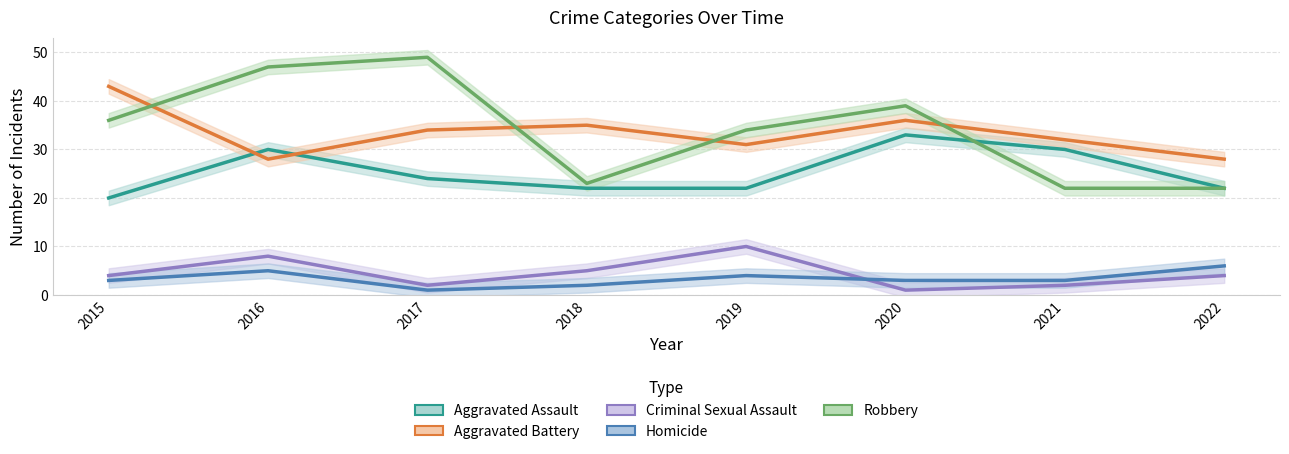

At 2018, list the series in order from smallest to largest.

Homicide, Criminal Sexual Assault, Aggravated Assault, Robbery, Aggravated Battery